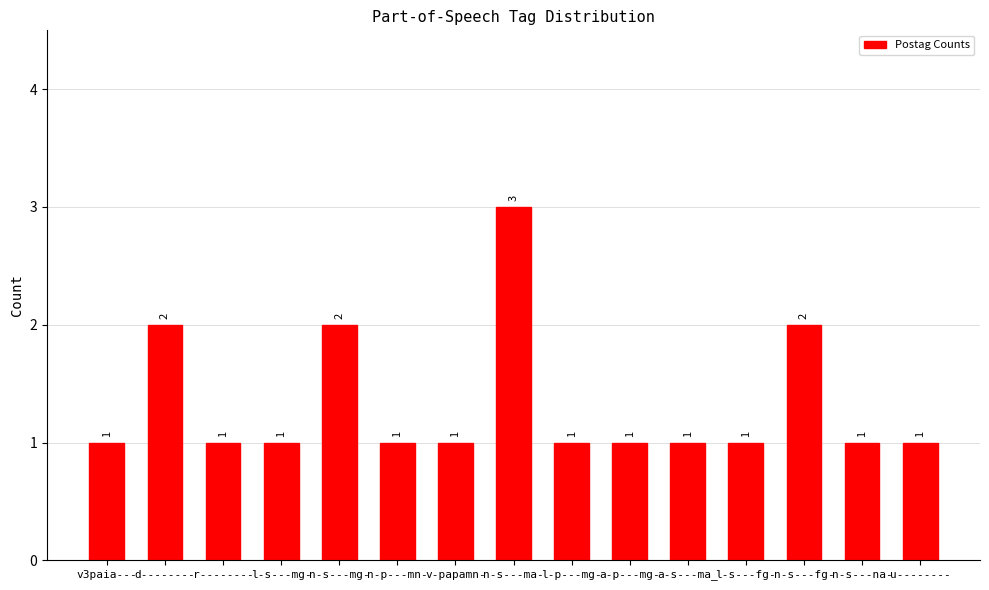

The value at a-p---mg- is 1. True or false?

True